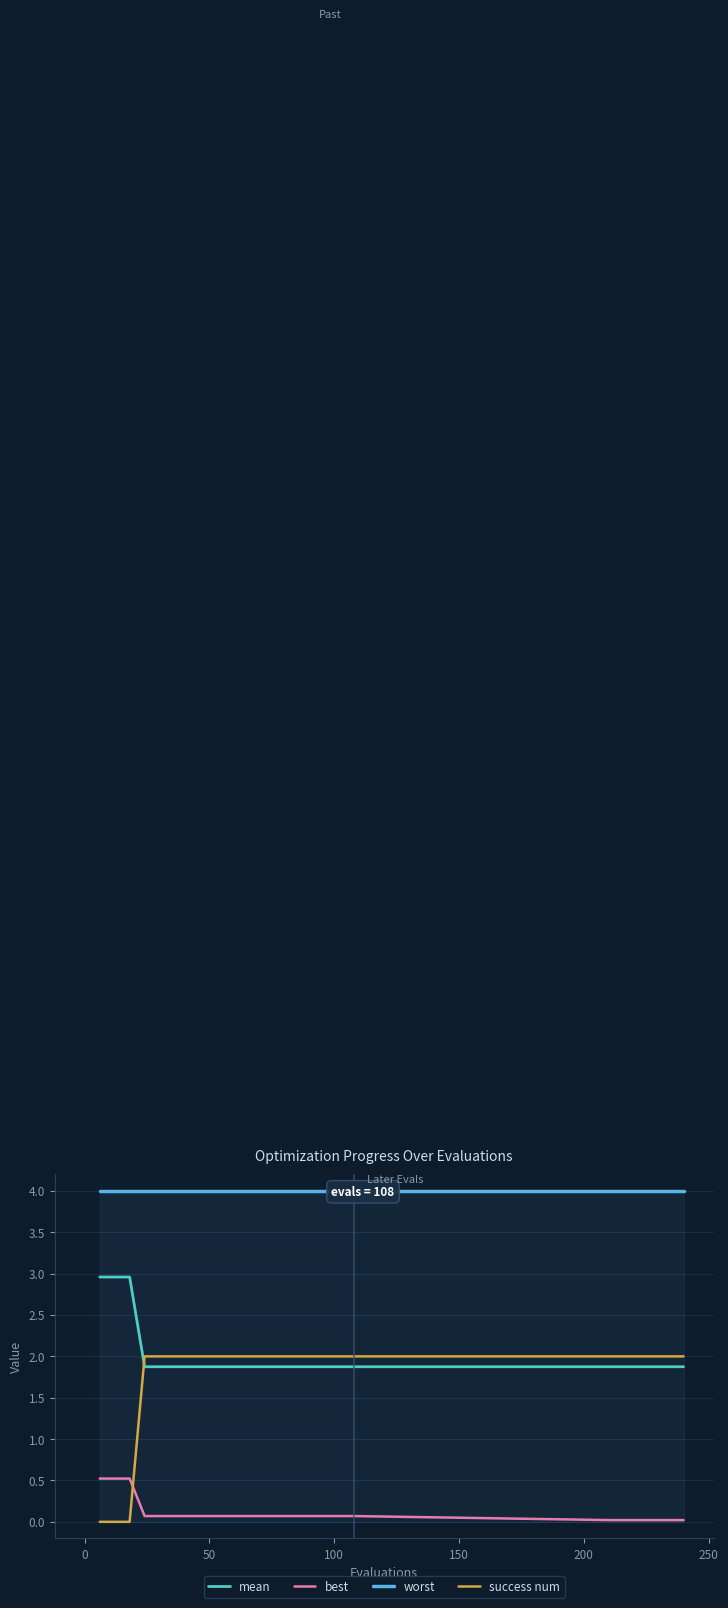

What is the highest value of the best series?

0.5